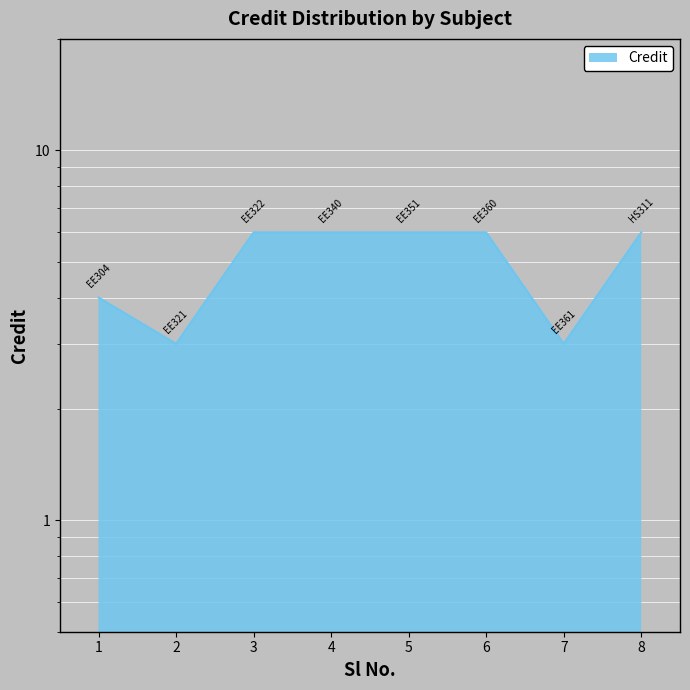

Reading left to right, what are all the values shown in this chart?

1=4	2=3	3=6	4=6	5=6	6=6	7=3	8=6